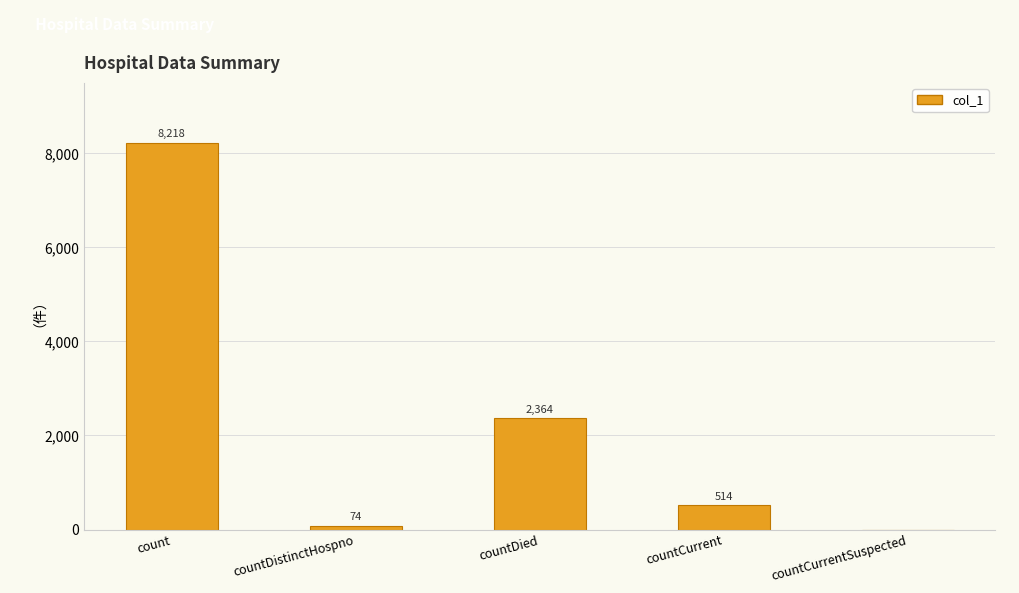

Which category has the highest value across all series?

count